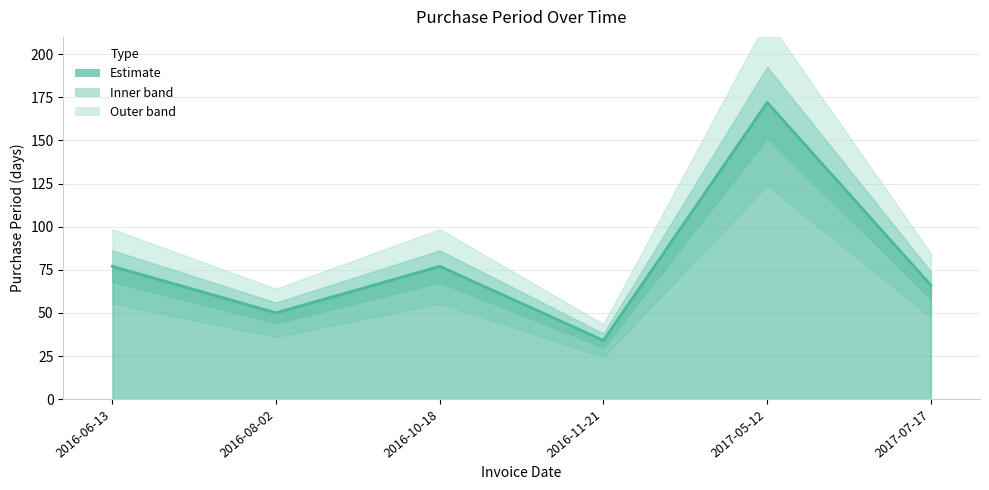

Is it true that the value at 2017-07-17 is 66?

True